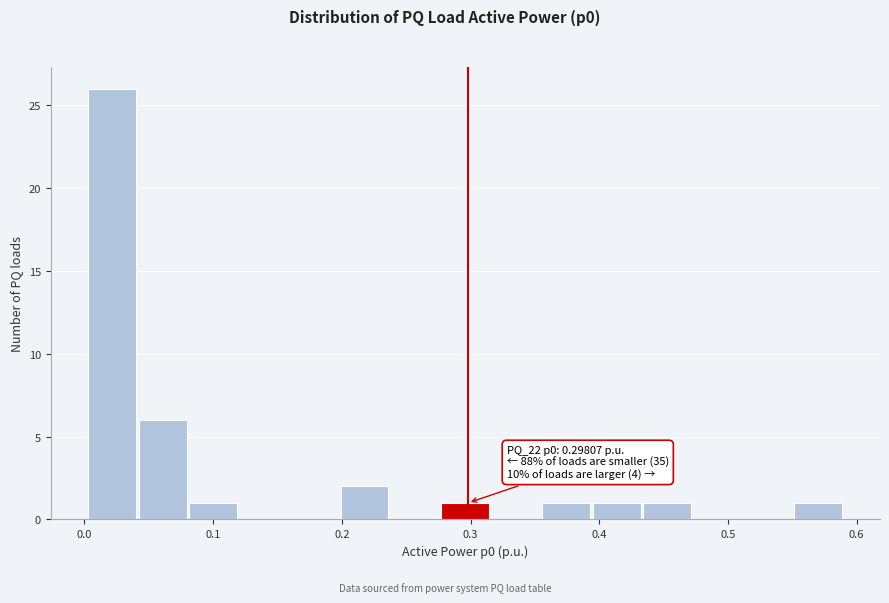

Around what value on the x-axis is the tallest bar? Give the approximate position of its centre, as read against the axis.

0.02